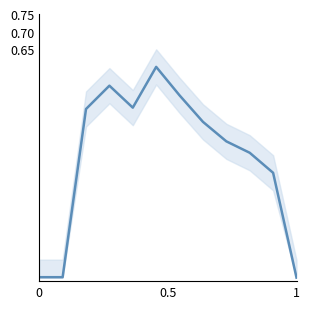

True or false: the data has more than 2 interior local peaks.

False